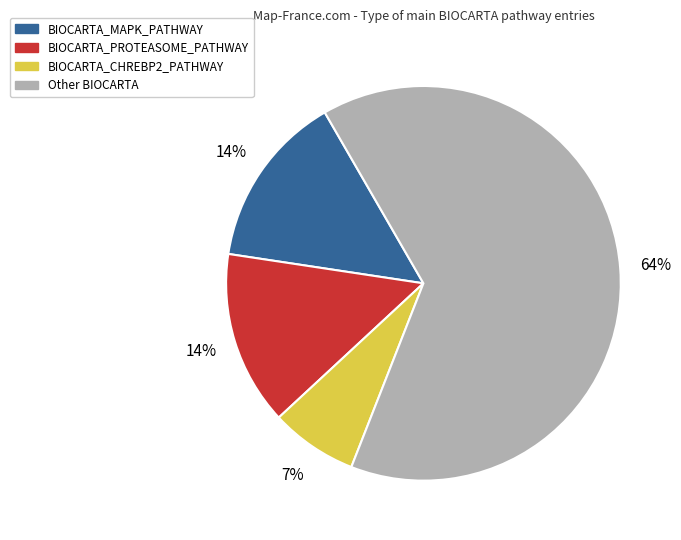

To the nearest percent, what percentage of the pie is BIOCARTA_MAPK_PATHWAY?

14%